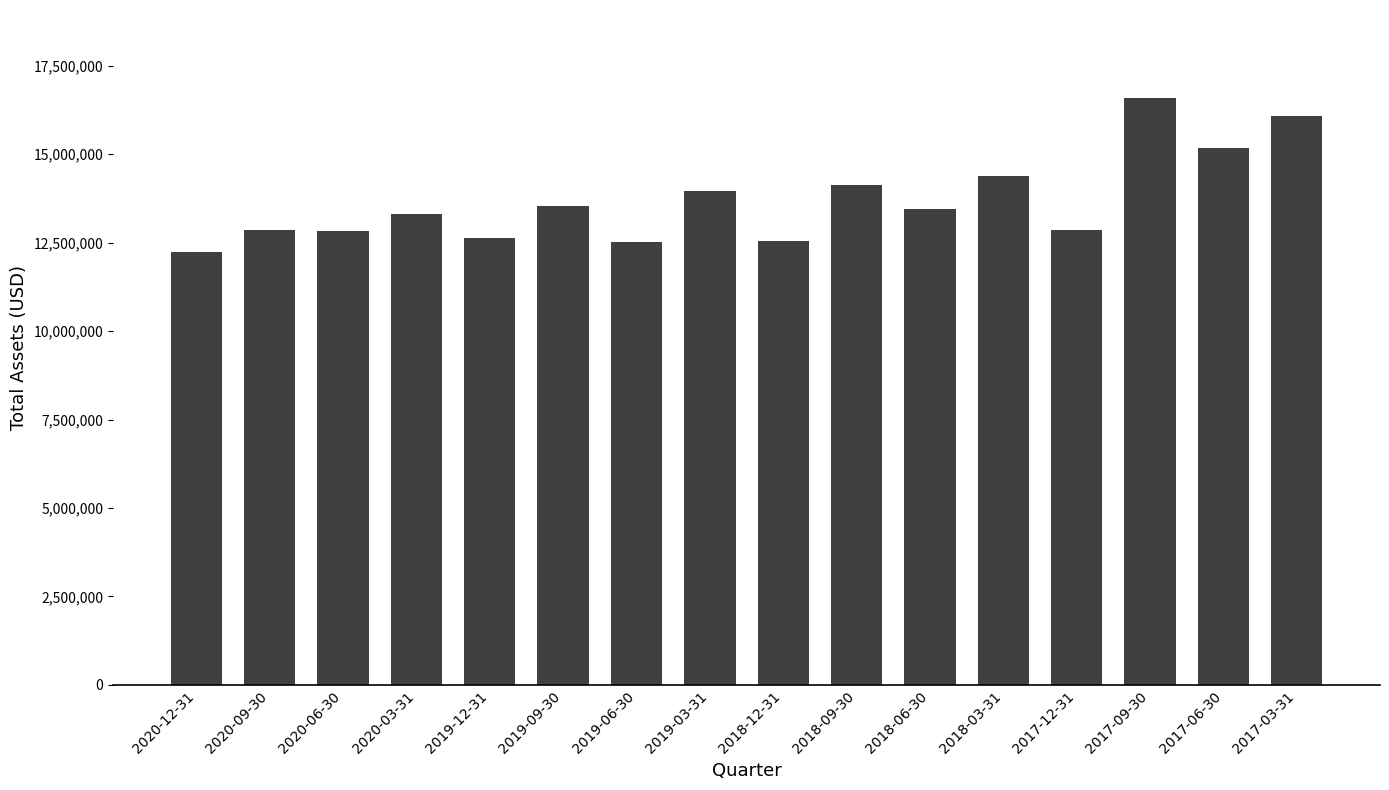

Does the chart contain stacked bars?

No